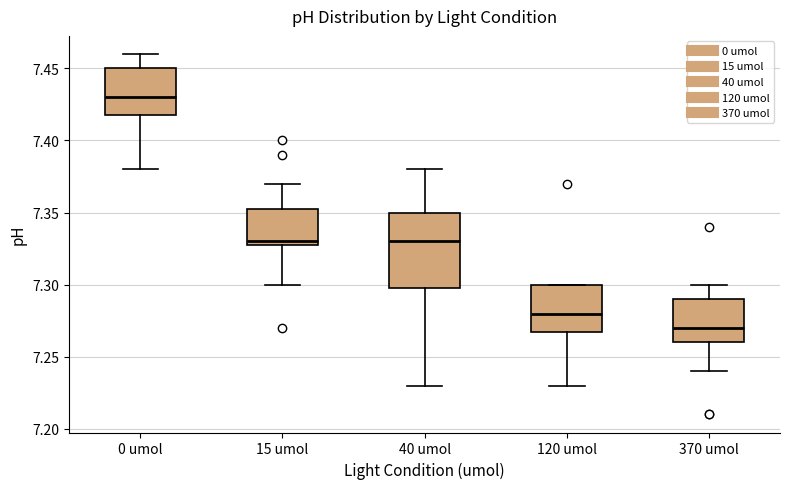

Where is the lower edge of the box for 120 umol on the y-axis? The values are not printed on the chart, so give them approximately, as read against the axis.

7.270